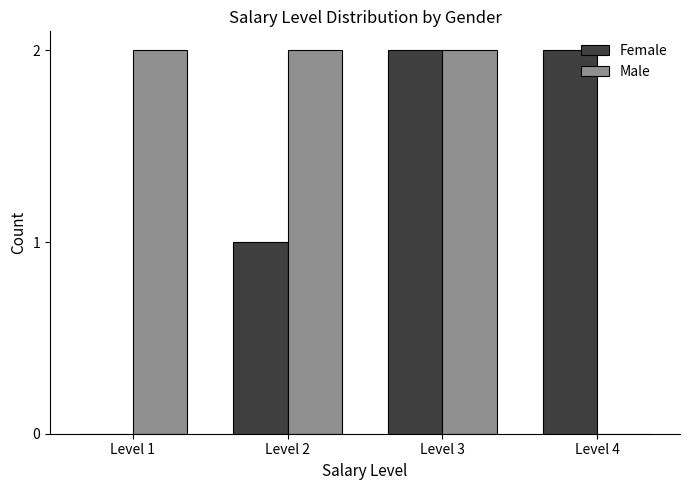

Which series changed the most between Level 1 and Level 3?

Female